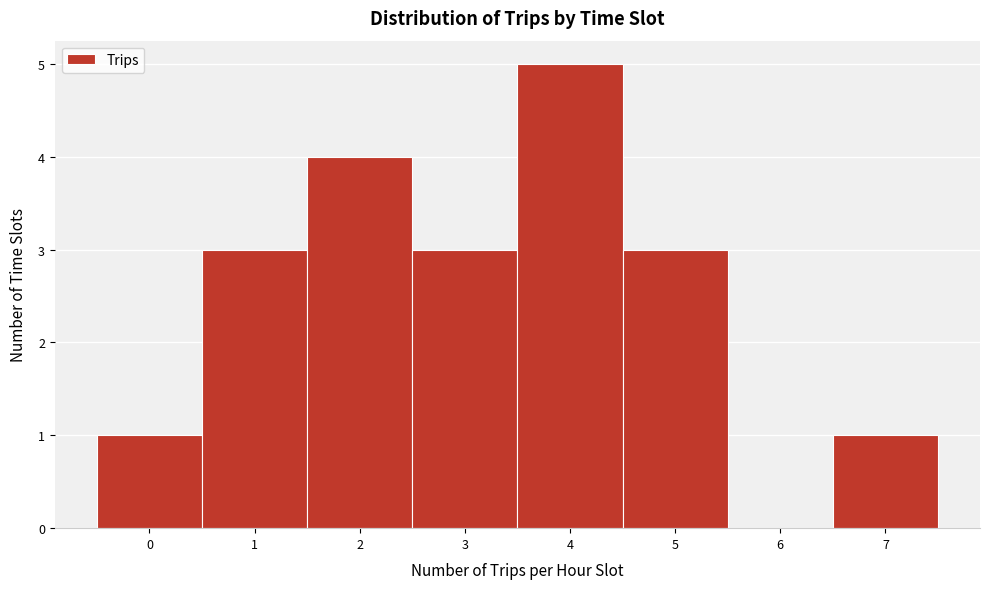

What is the height of the bar covering 6.5 to 7.5 on the x-axis? The values are not printed on the chart, so give them approximately, as read against the axis.

1